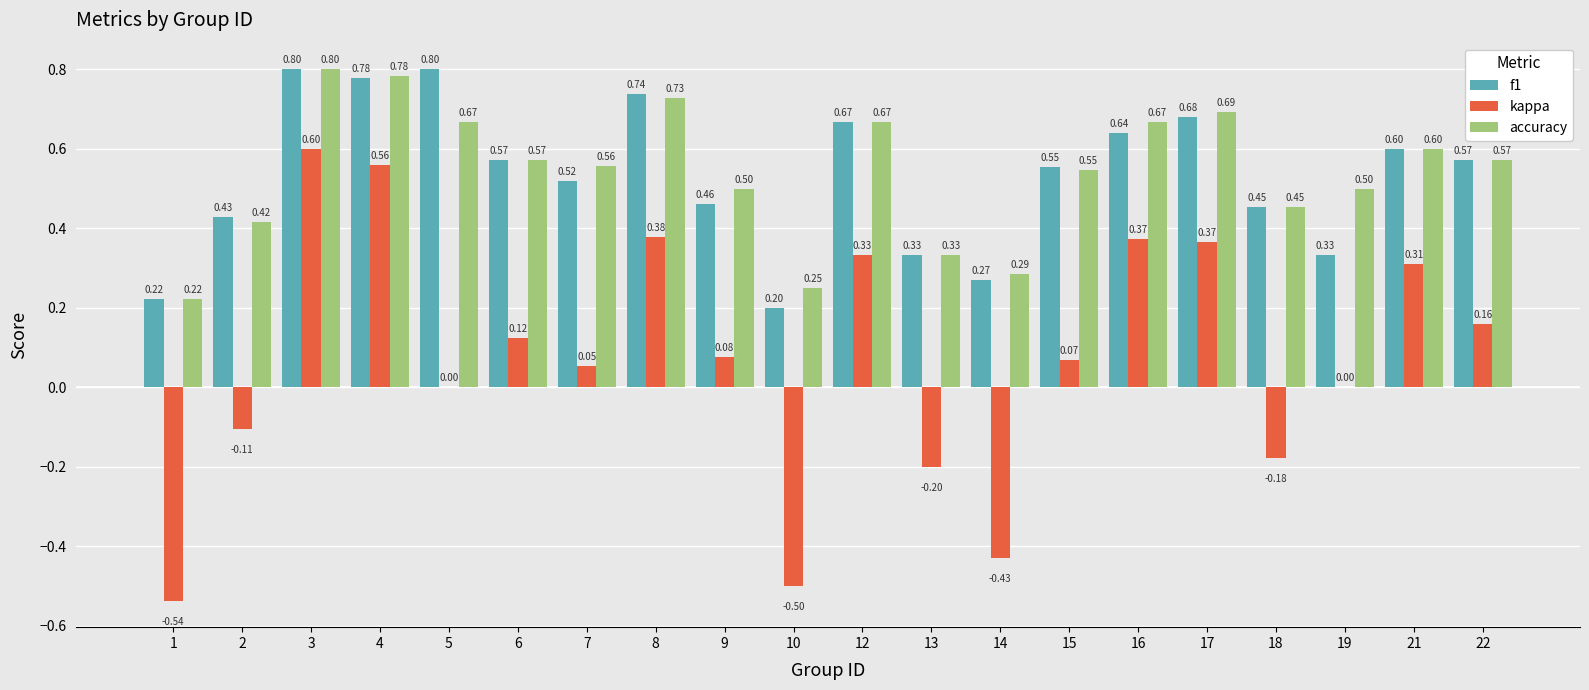

What are all the series names shown in the legend?

f1, kappa, accuracy